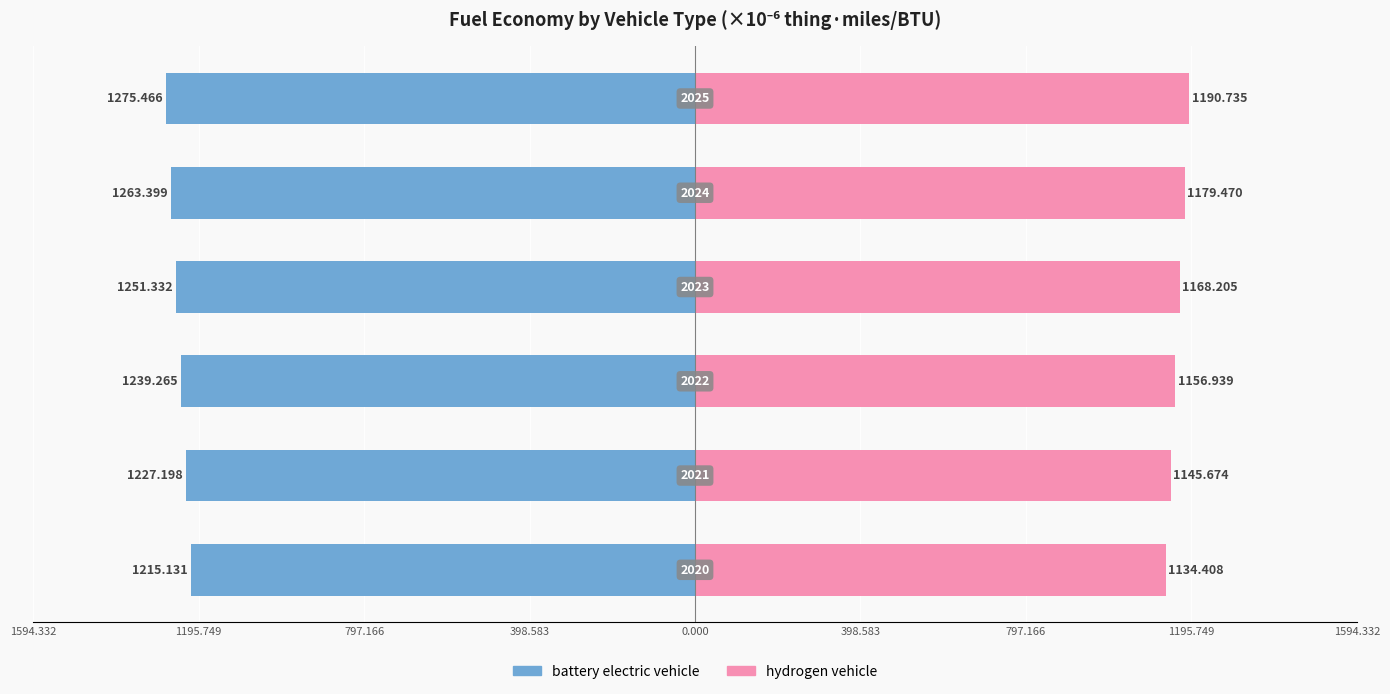

Reading left to right, what are all the values shown in this chart?

battery electric vehicle: 398.583=-1215.1	797.166=-1227.2	1195.749=-1239.3	1594.332=-1251.3	0.000=-1263.4	398.583=-1275.5
hydrogen vehicle: 398.583=1134.4	797.166=1145.7	1195.749=1156.9	1594.332=1168.2	0.000=1179.5	398.583=1190.7